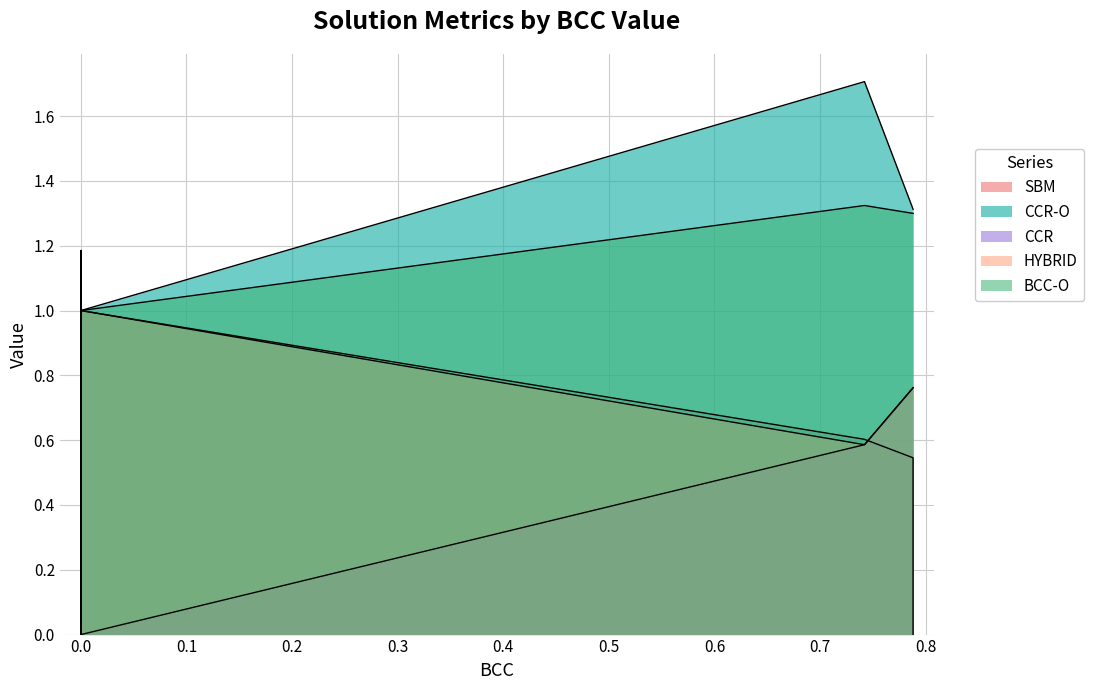

True or false: BCC-O has a value of 2.2 at soluzione3.

False